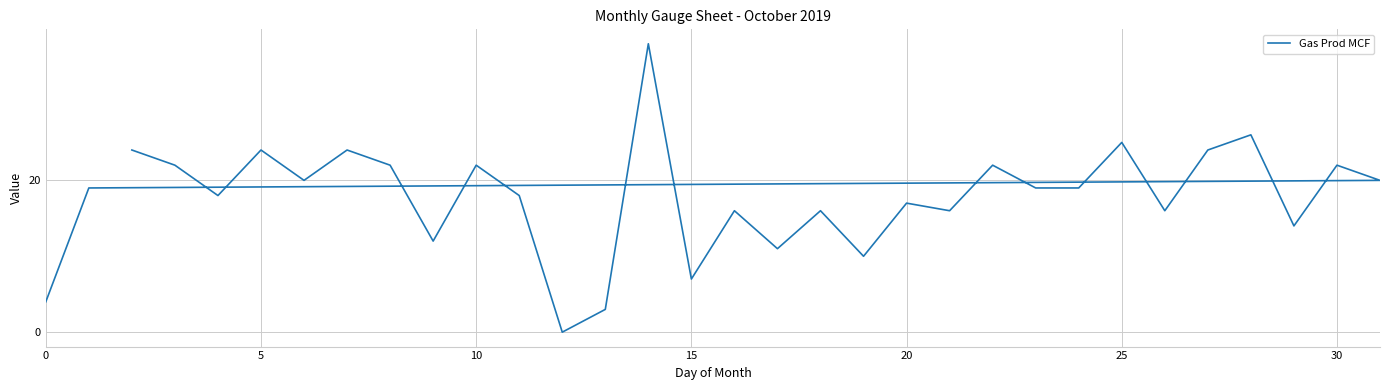

How many values are below 19?

15